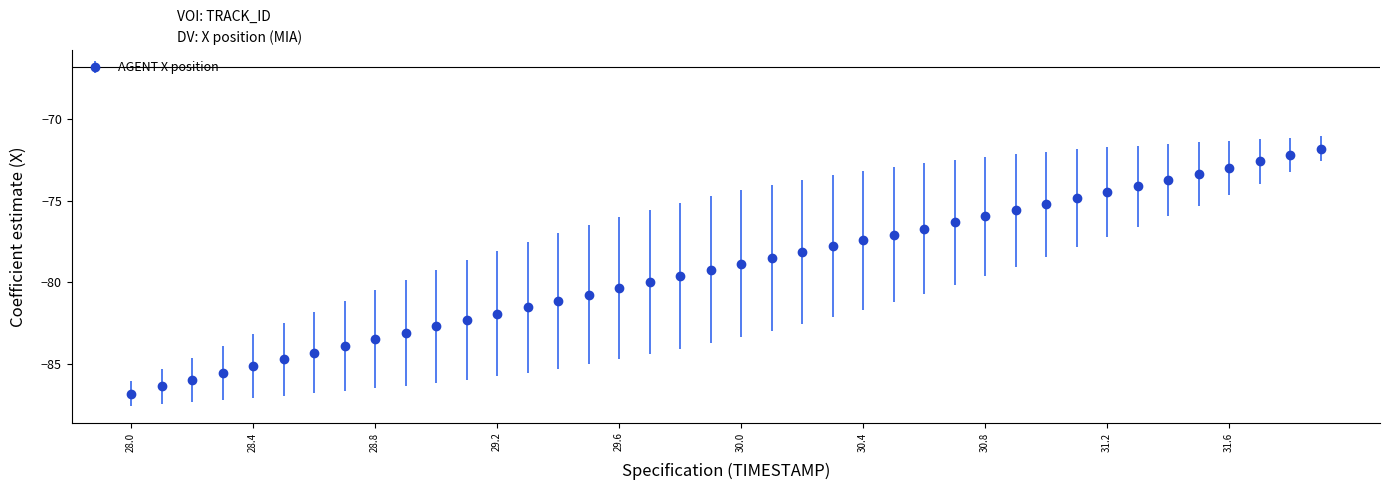

What is the average value?

-79.2